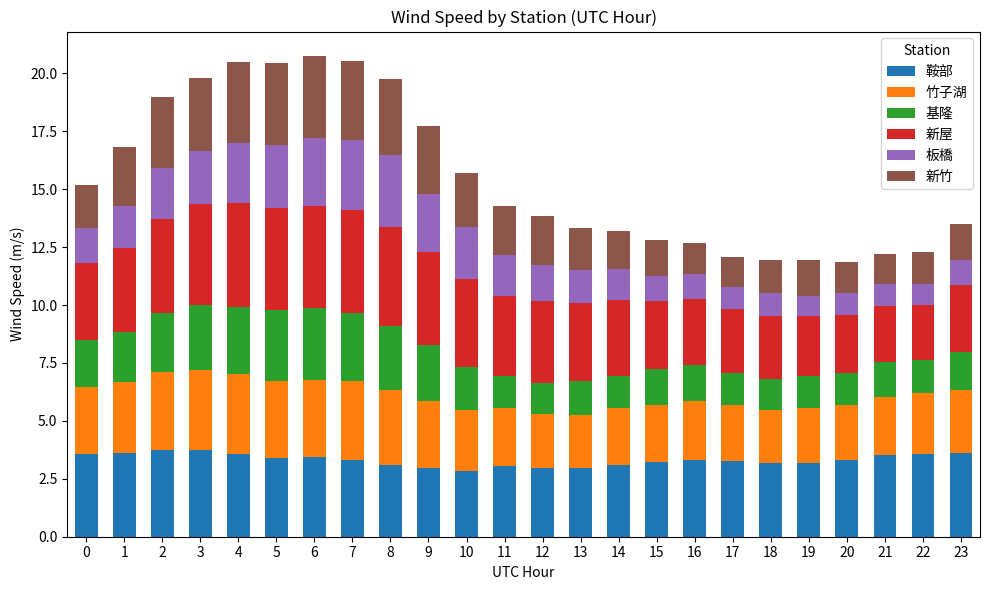

What is the total value across all series at 1?

16.8